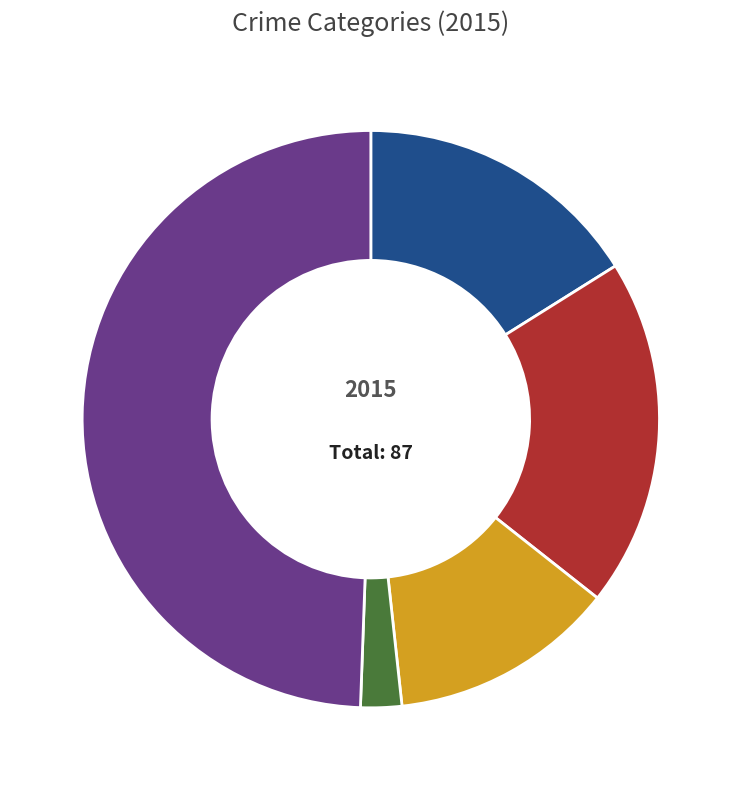

To the nearest percent, what is the difference between the largest and smallest slice percentages?

47%